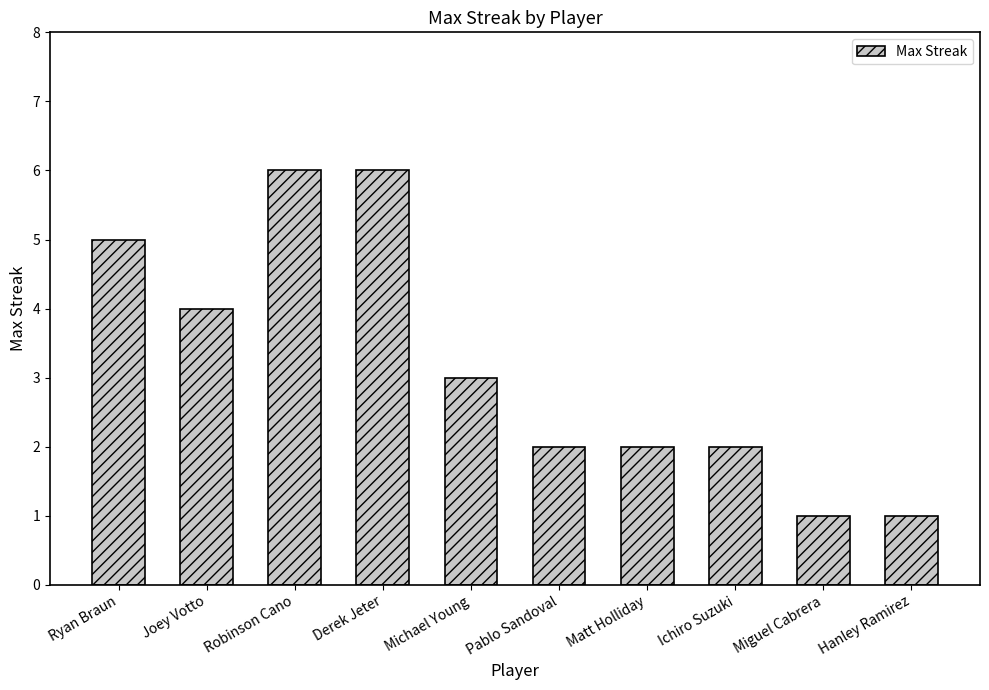

What is the approximate value at Derek Jeter?

6